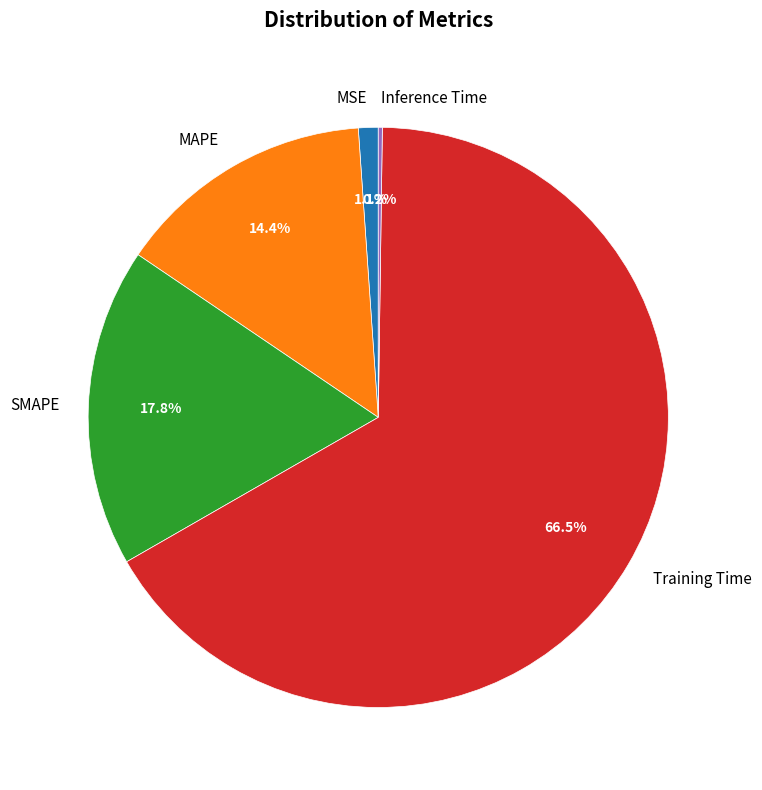

Combined, what portion of the pie is MAPE and Training Time?

80.9%